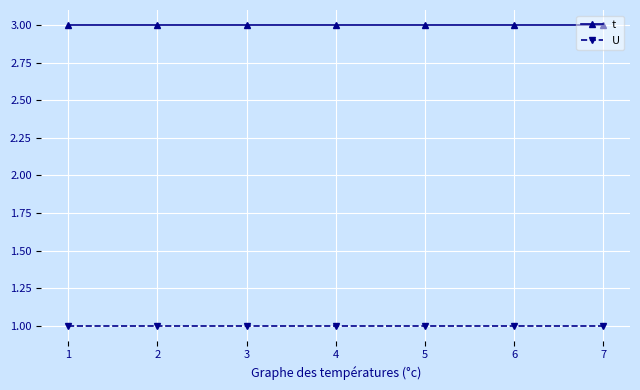

Is the value of U at 5 greater than the value of t at 6?

No